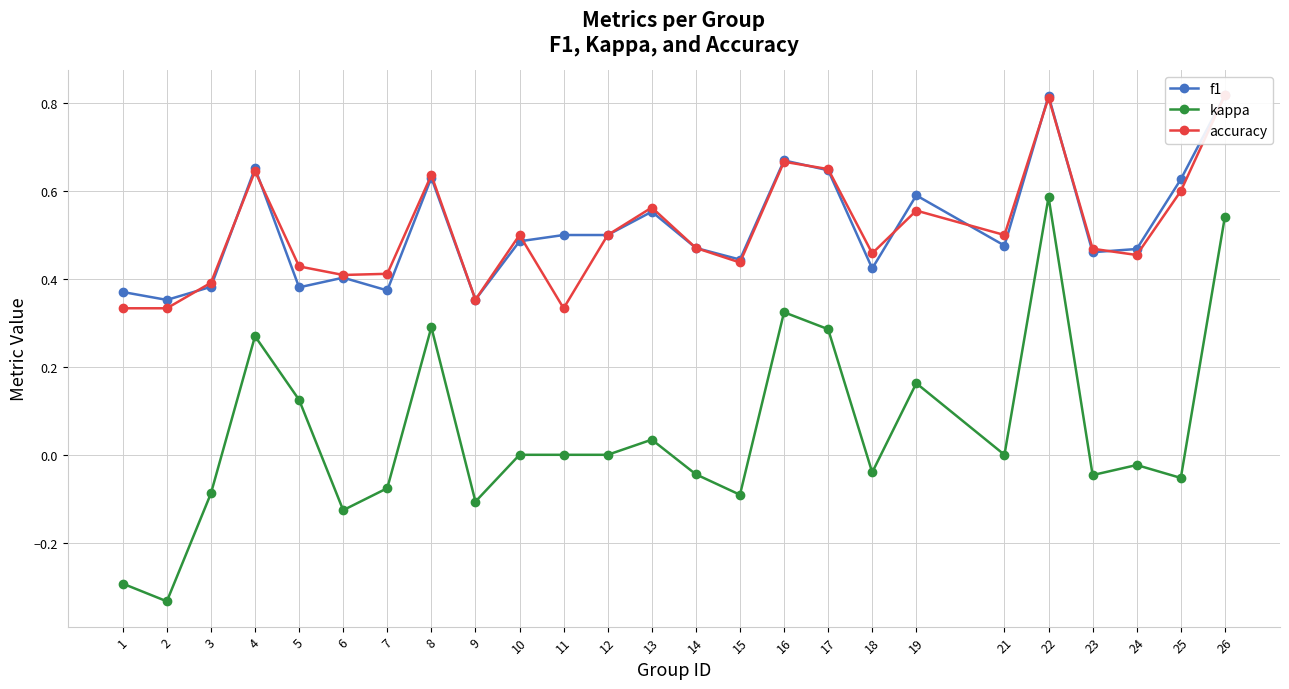

How many lines are shown in the chart?

3